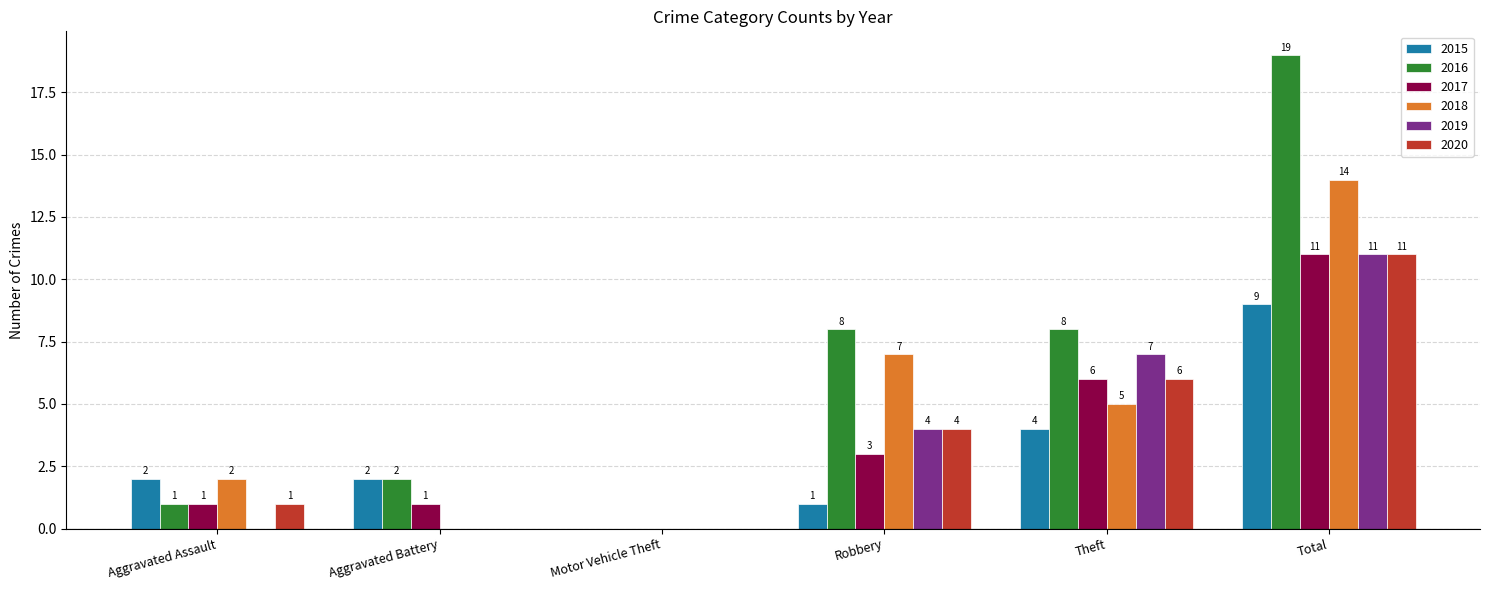

At which category is the sum across all series the highest?

Total